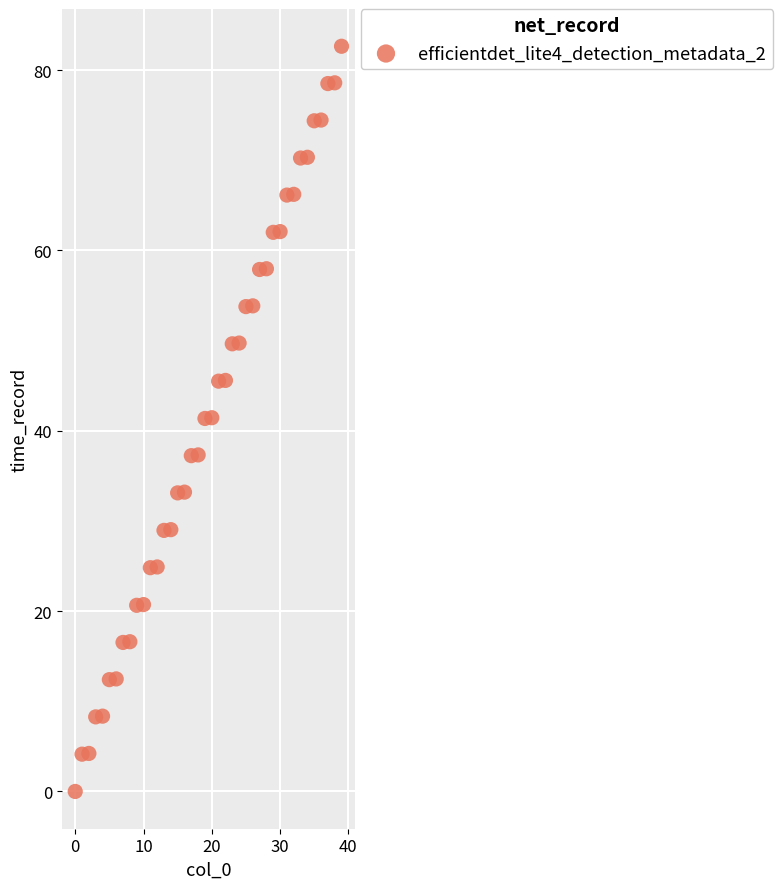

What is the range of Y values (max minus min)?

82.7